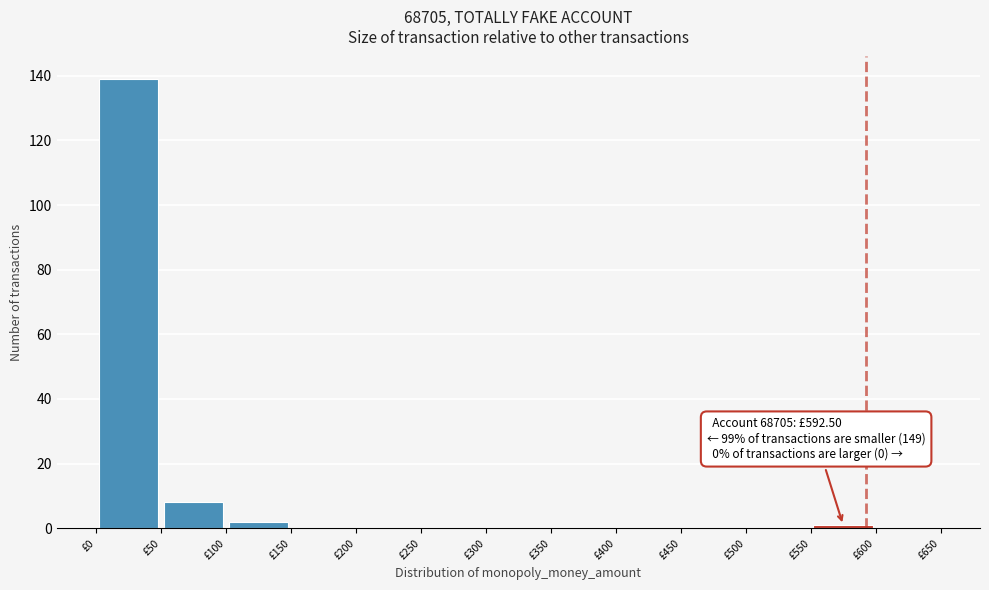

Which range on the x-axis has the tallest bar?

0 to 50